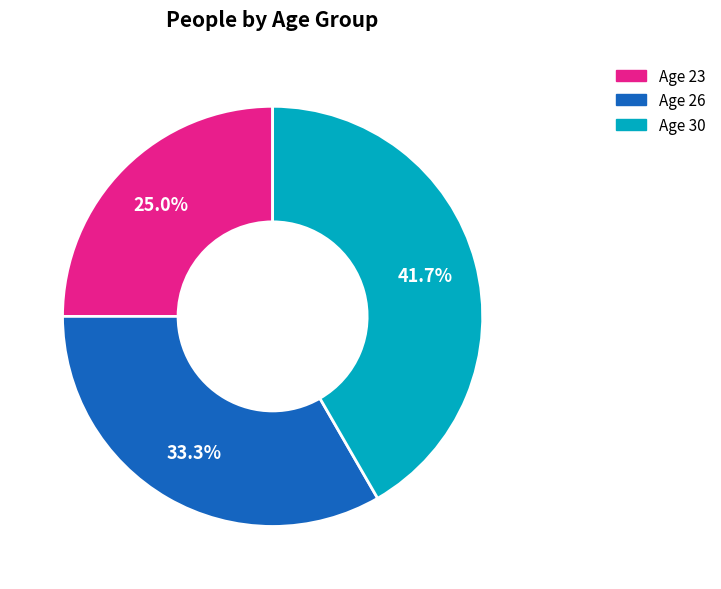

Is there a majority slice in this chart?

No